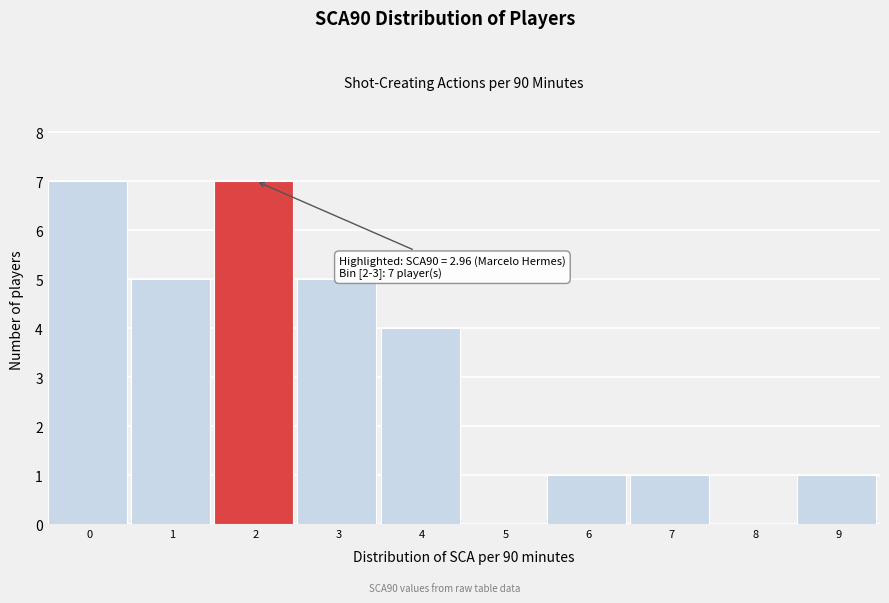

Reading left to right, transcribe all the data shown in this chart.

0=7	1=5	2=7	3=5	4=4	5=0	6=1	7=1	8=0	9=1